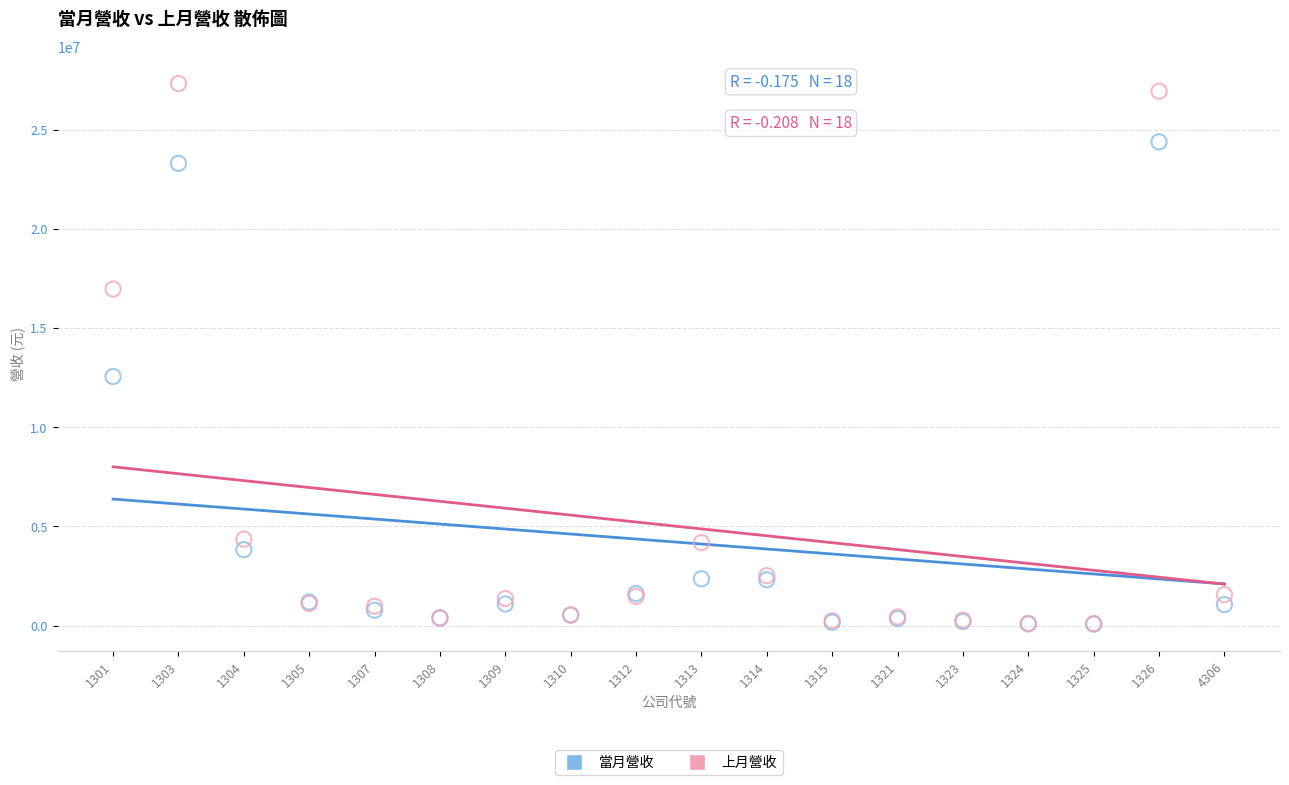

Which series has the largest Y range (max minus min)?

上月營收